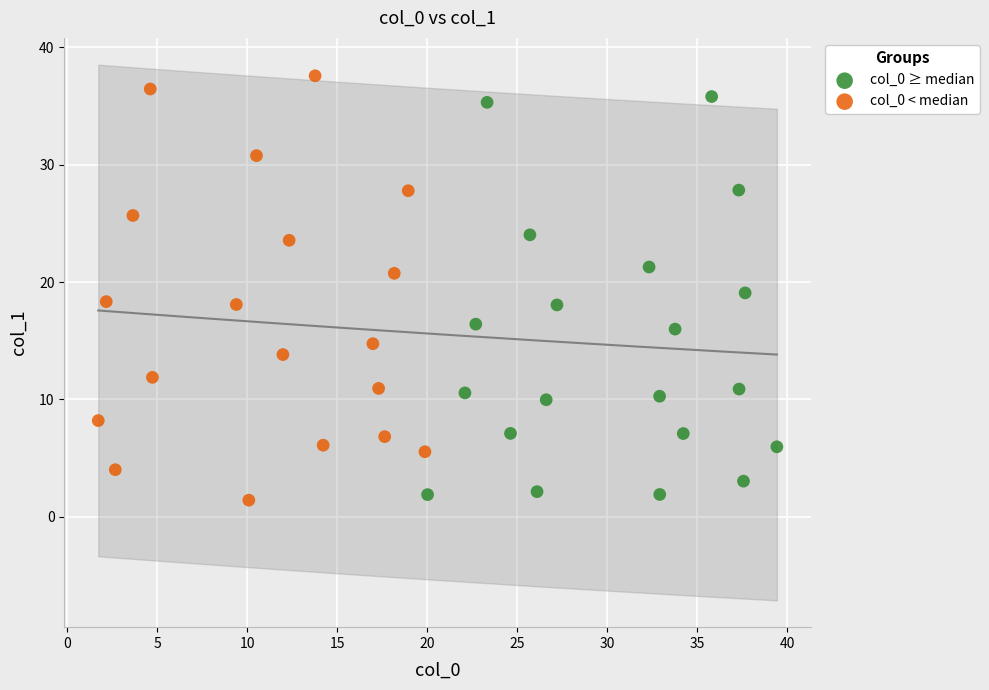

What are all the series names shown in the legend?

col_0 ≥ median, col_0 < median